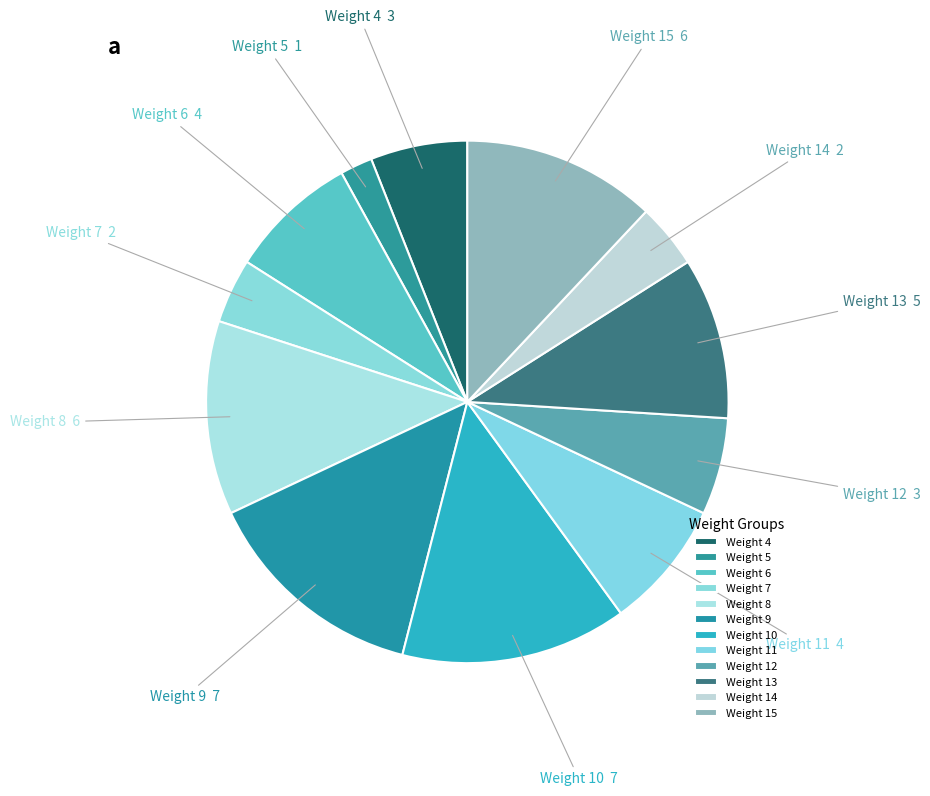

What is the ratio of the value at Weight 9 to the value at Weight 14?

3.5